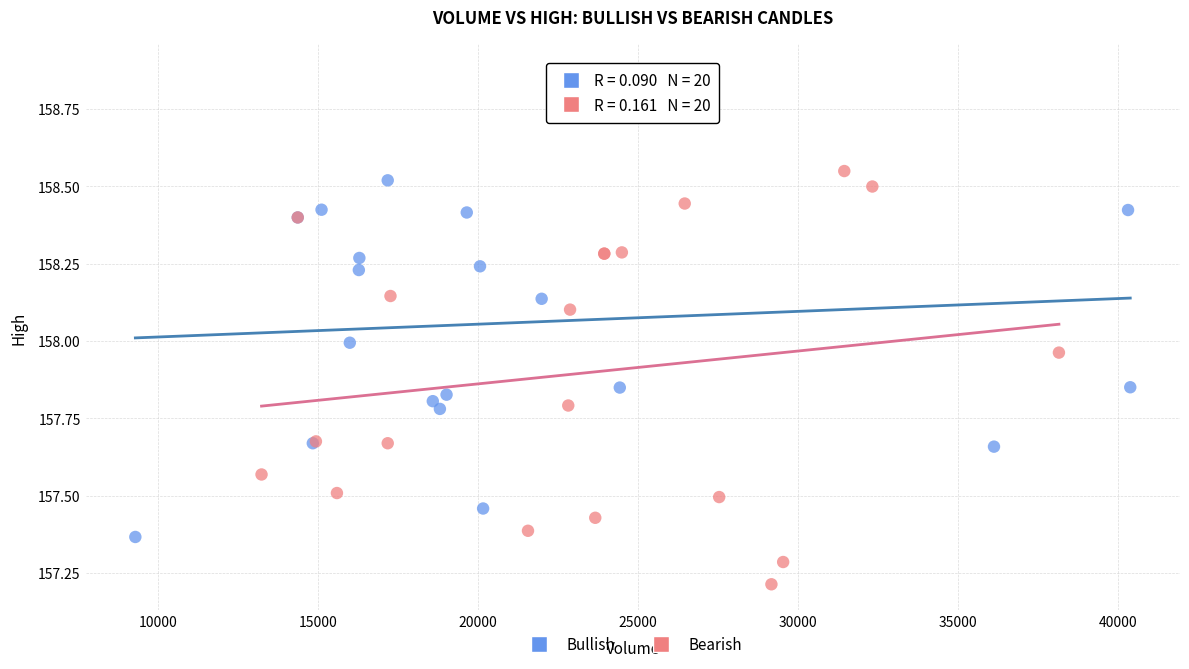

Which series reaches the minimum Y coordinate?

Bearish